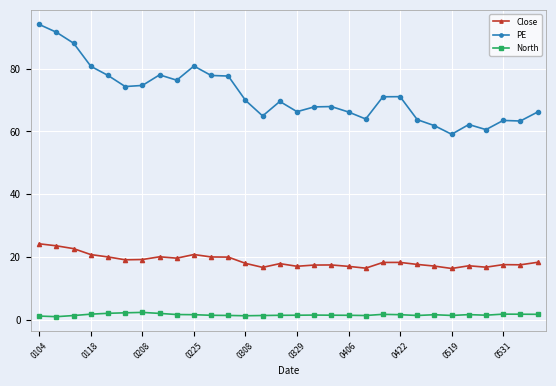

What is the value of the PE point at the 18th from the left?

67.9